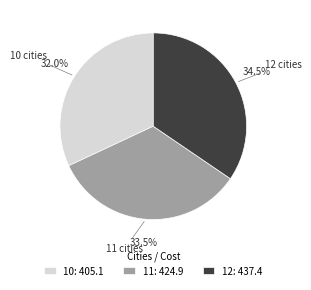

Does 11 account for over 50% of the chart?

No